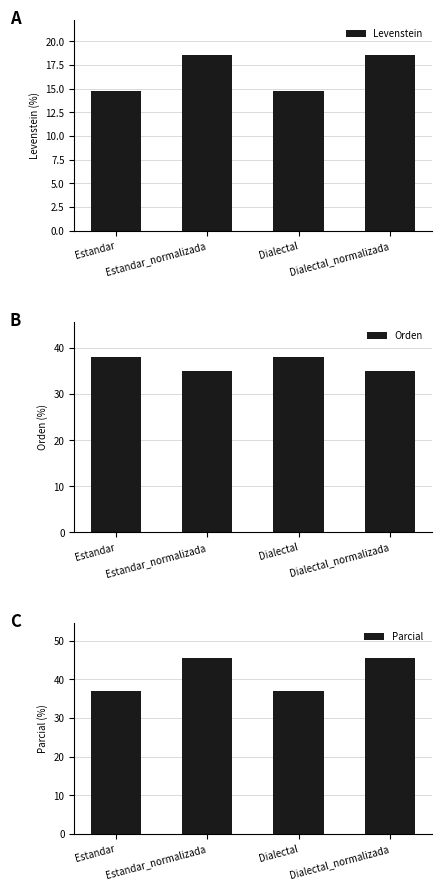

What is the maximum value for Parcial?

45.5